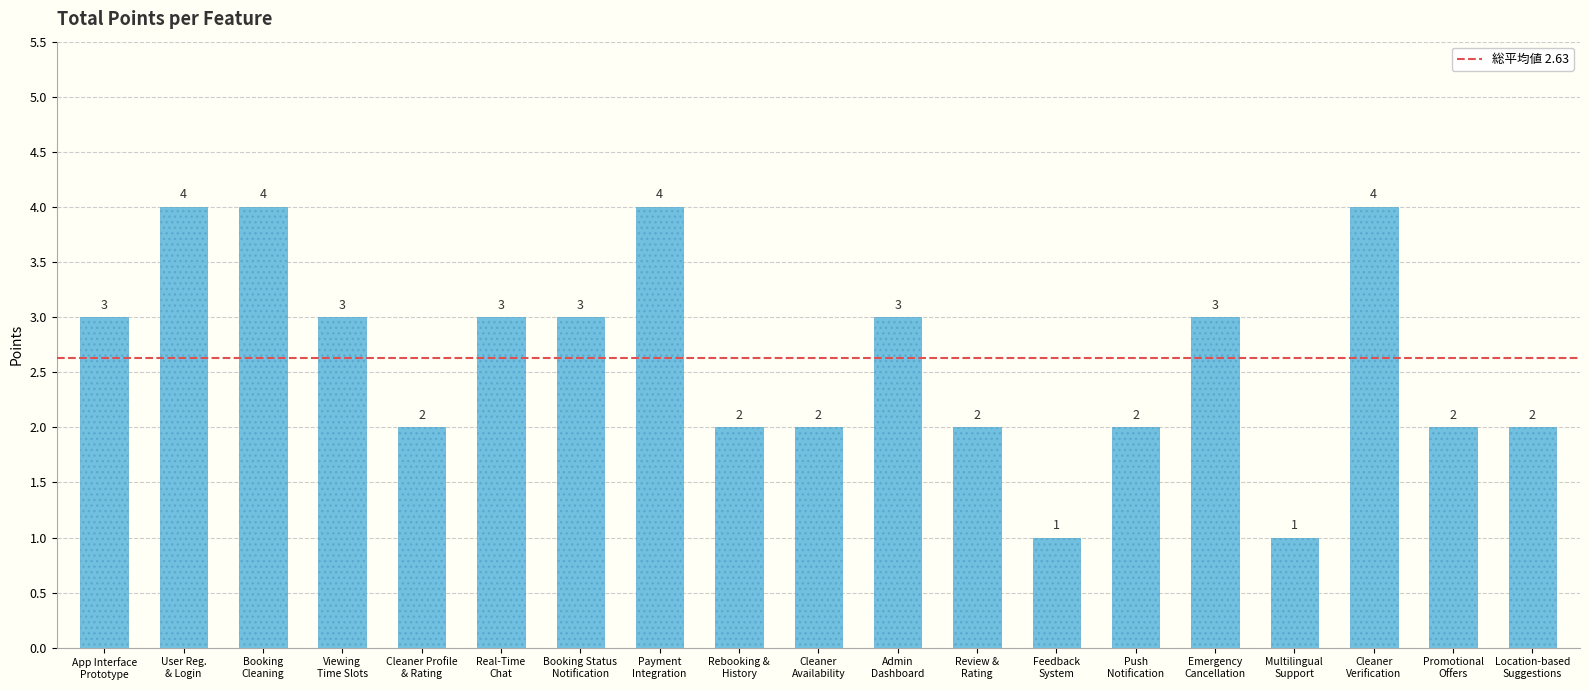

What is the label of the 1st bar from the left?

App Interface
Prototype